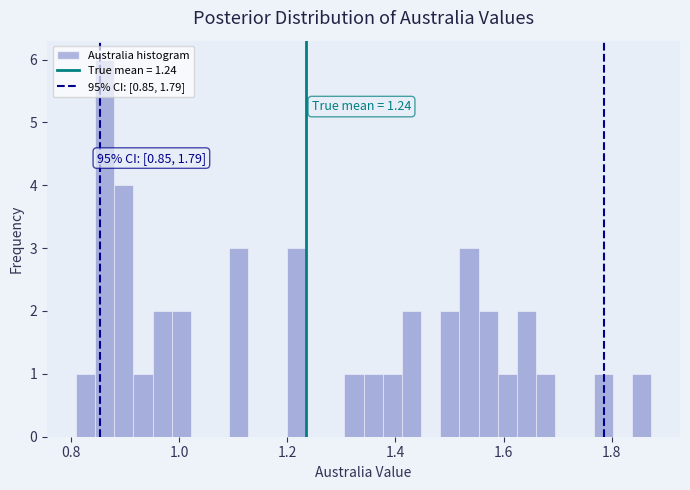

Read against the x-axis, roughly where is the centre of the tallest bar?

0.86